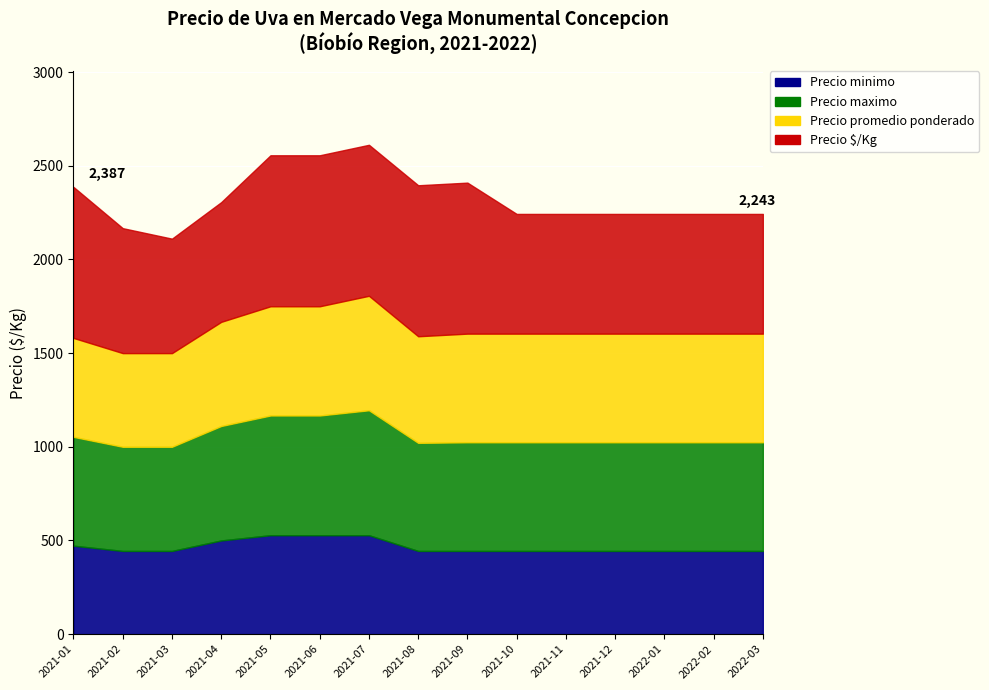

What is the total value across all series at 2021-01?

2387